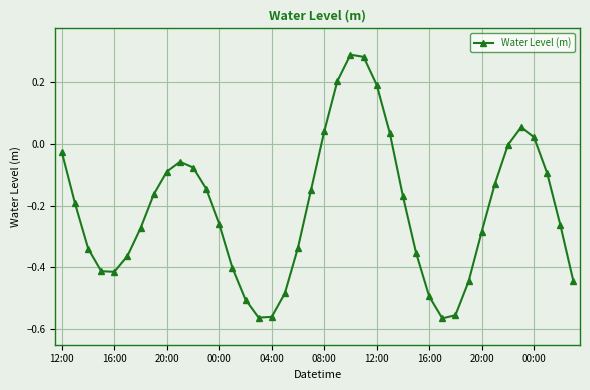

What is the difference between the maximum and minimum values?

0.9